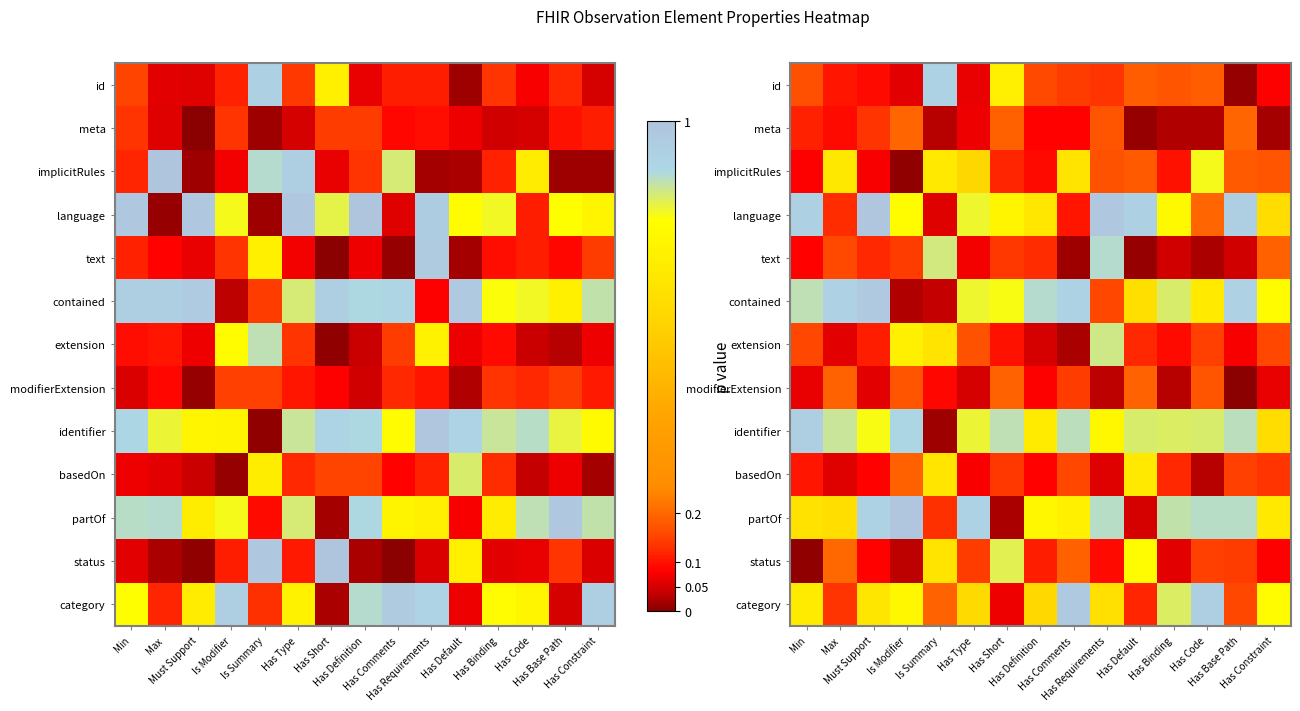

Count the number of categories in the chart.

15